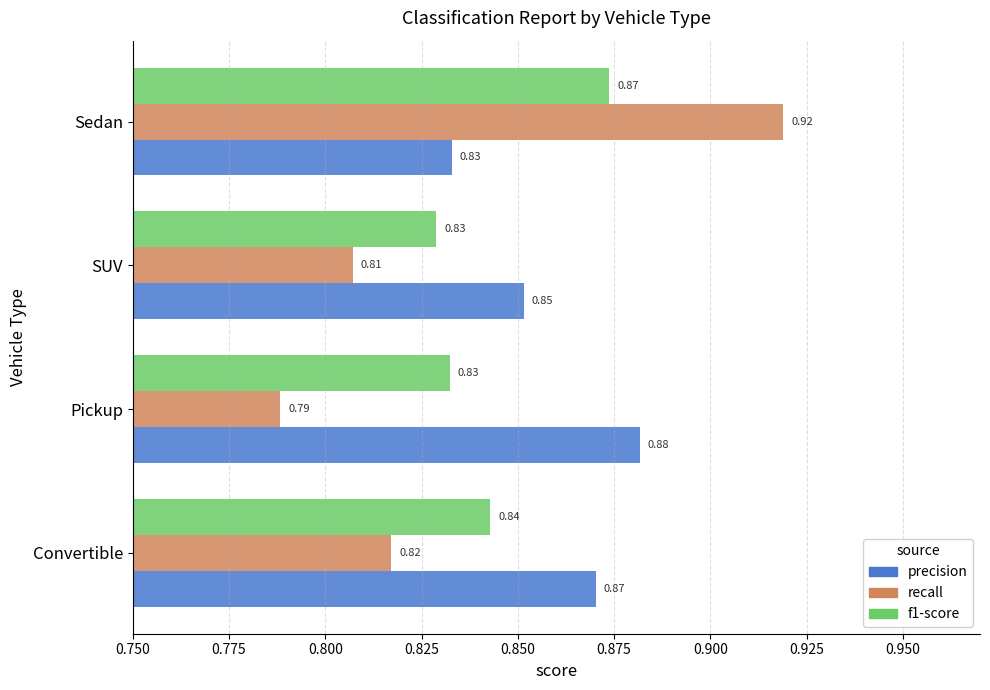

Which label corresponds to the smallest value in the chart?

Pickup